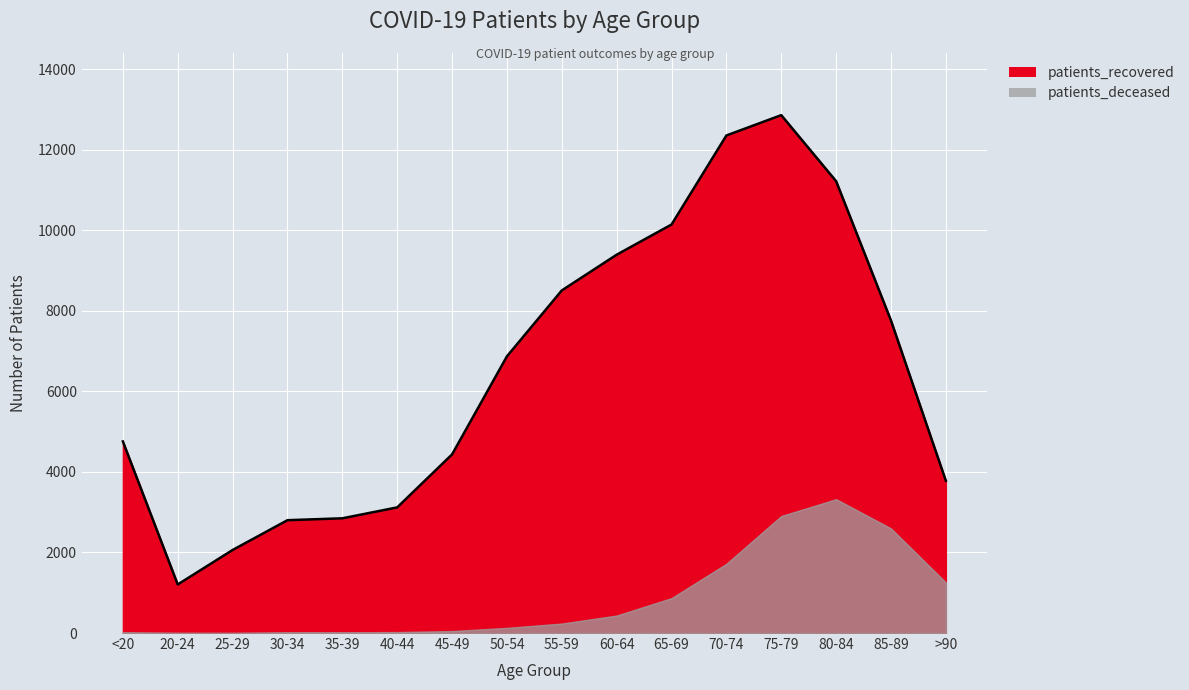

What is the label of the 6th point from the right?

65-69